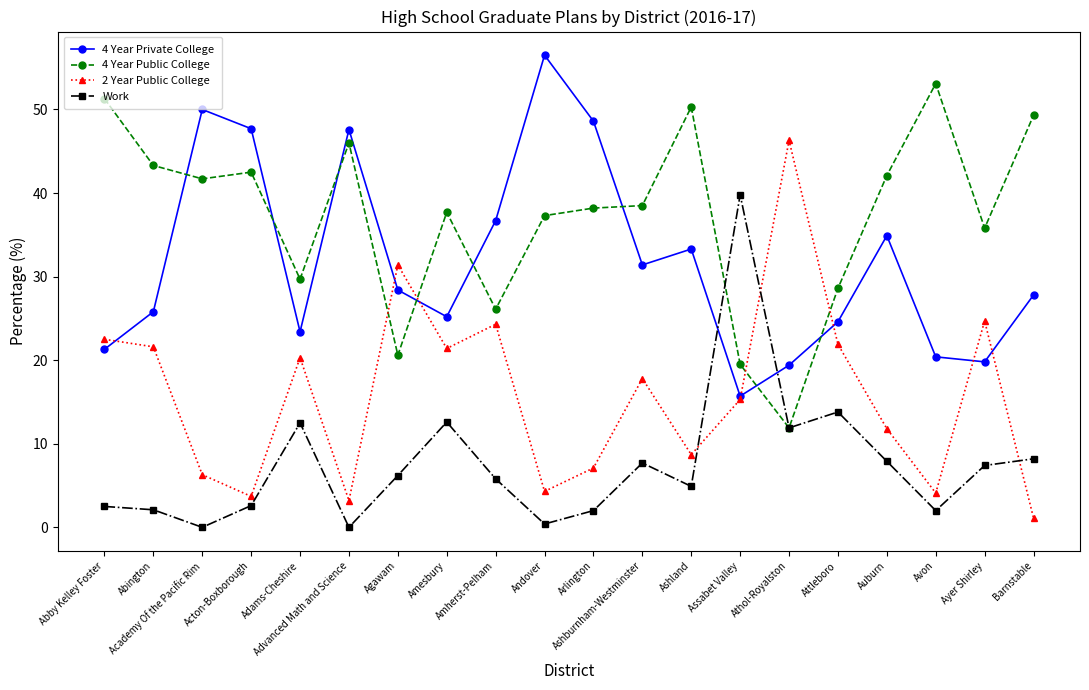

What is the minimum value for 4 Year Private College?

15.7